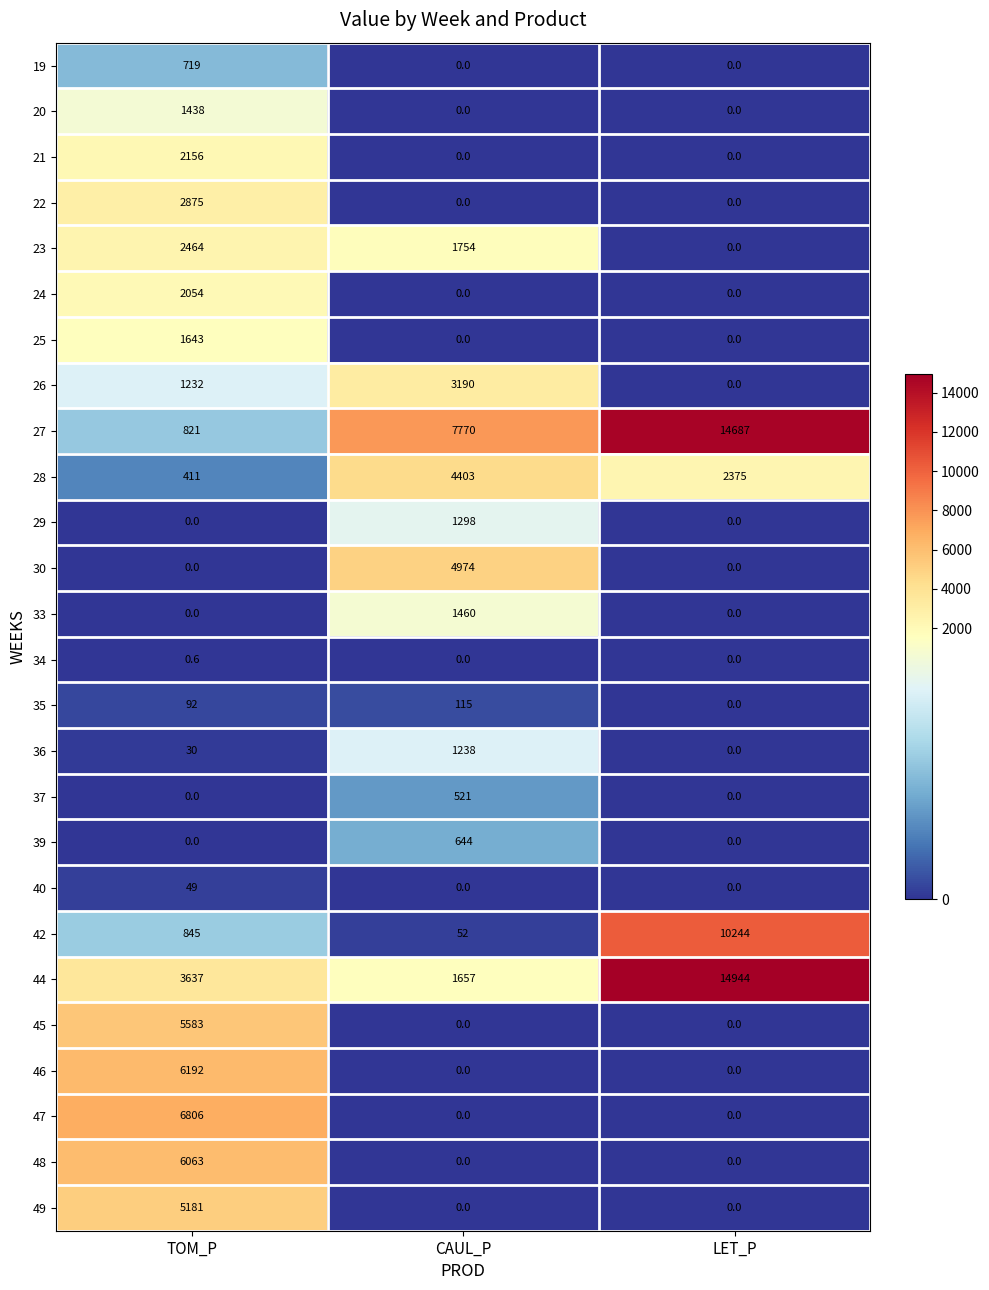

Which series has the largest total across all categories?

27